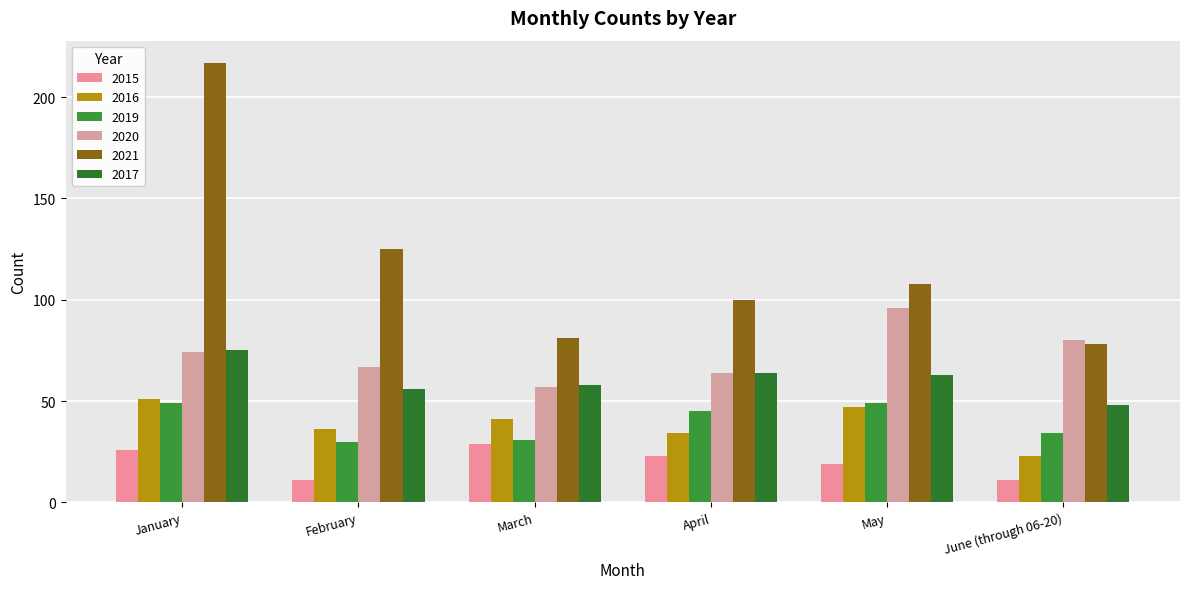

Count the number of categories in the chart.

6